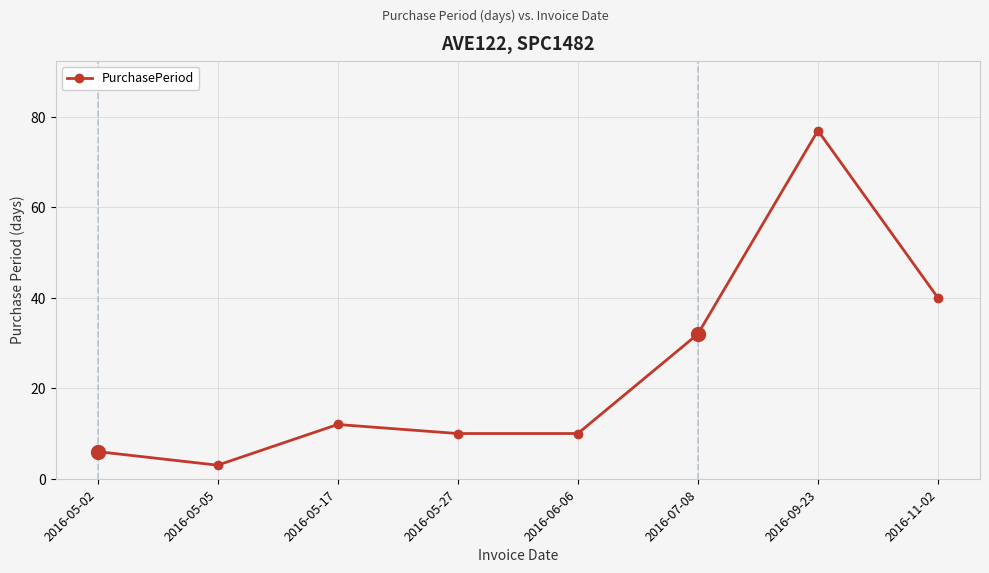

The chart shows a value of 32 at 2016-07-08. True or false?

True